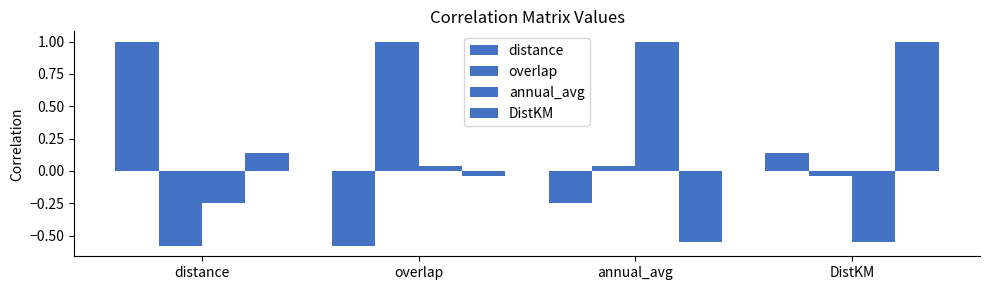

What is the minimum value for overlap?

-0.6